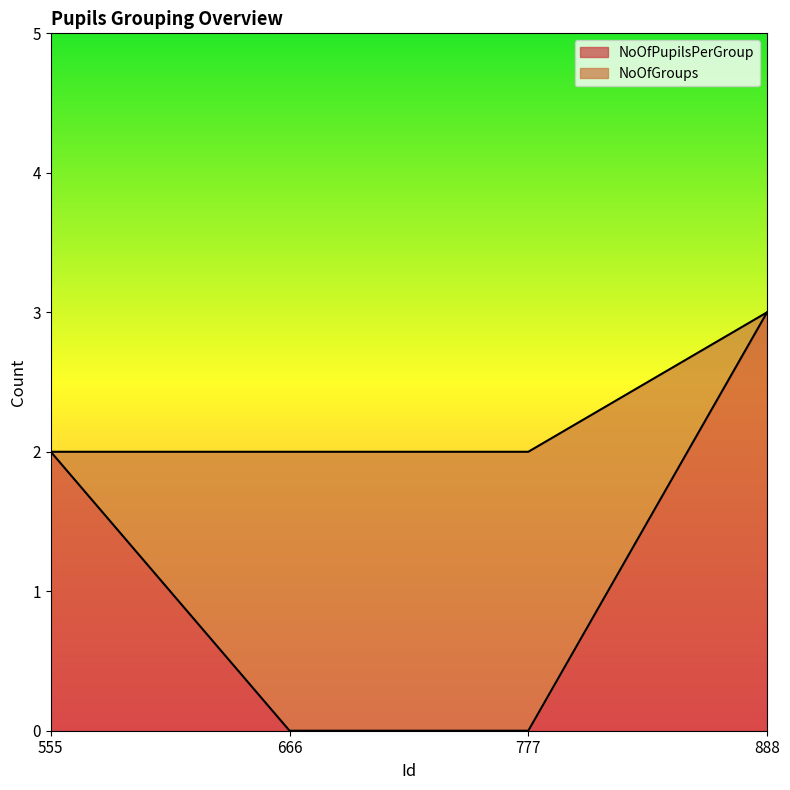

Rank the categories by value from lowest to highest.

666, 777, 555, 888